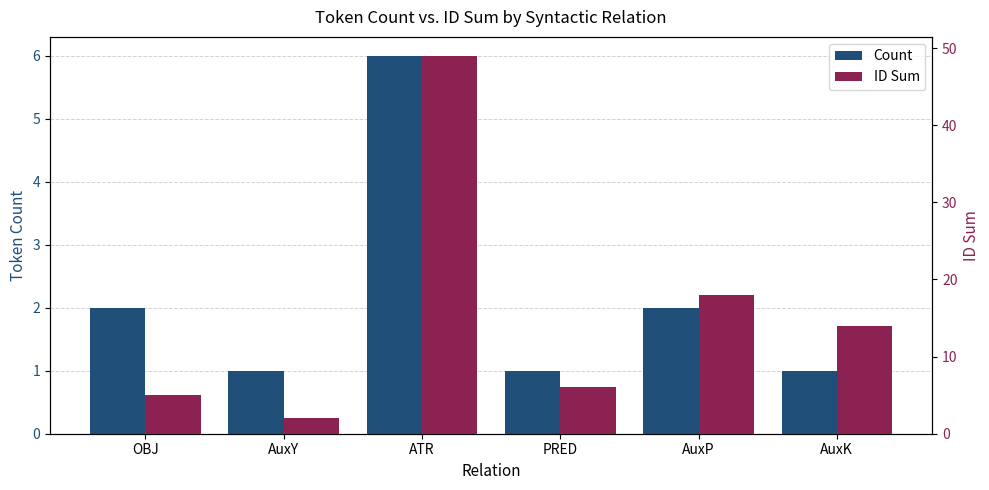

At how many categories does at least one series exceed 24?

1